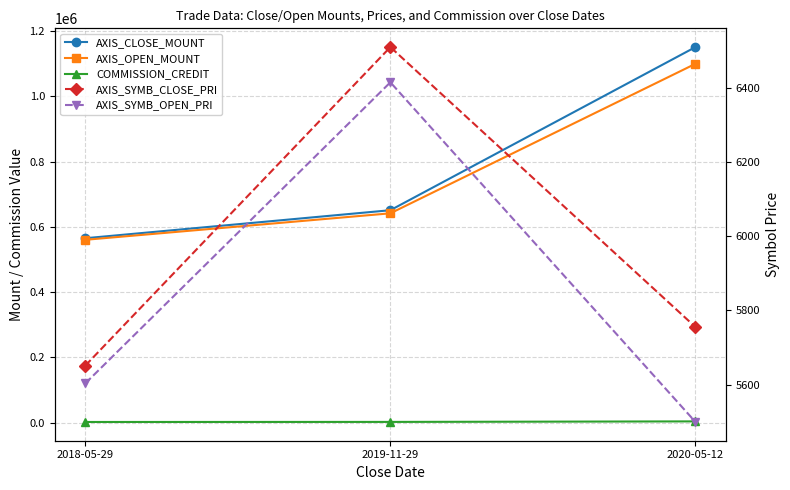

Reading left to right, what are all the values shown in this chart?

AXIS_CLOSE_MOUNT: 565100	651000	1151000
AXIS_OPEN_MOUNT: 560300	641500	1099800
COMMISSION_CREDIT: 1944	2143	3736
AXIS_SYMB_CLOSE_PRI: 5651	6510	5755
AXIS_SYMB_OPEN_PRI: 5603	6415	5499